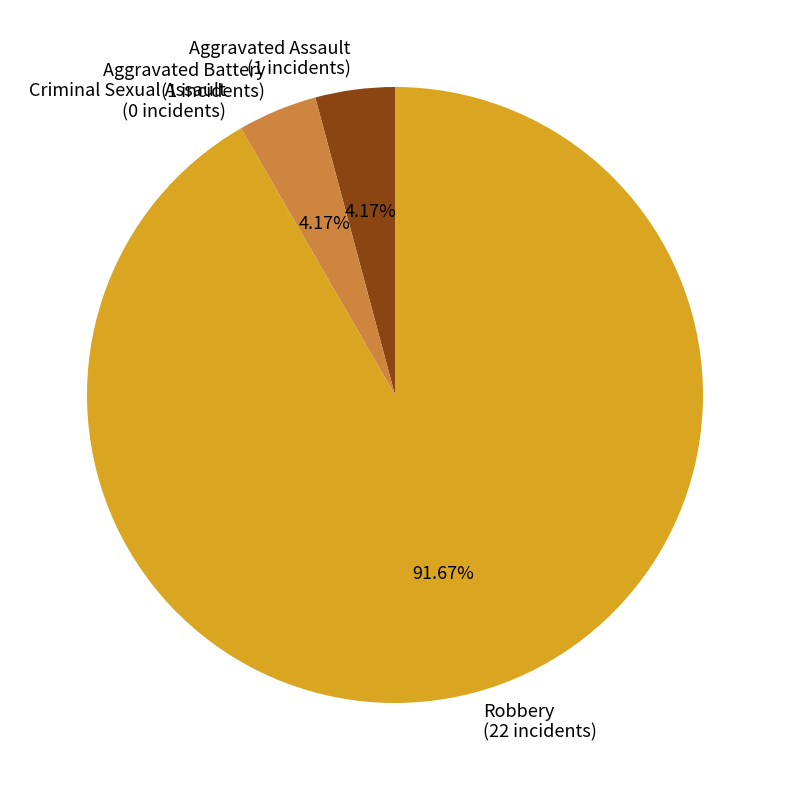

To the nearest percent, what portion does Aggravated Assault represent?

4%